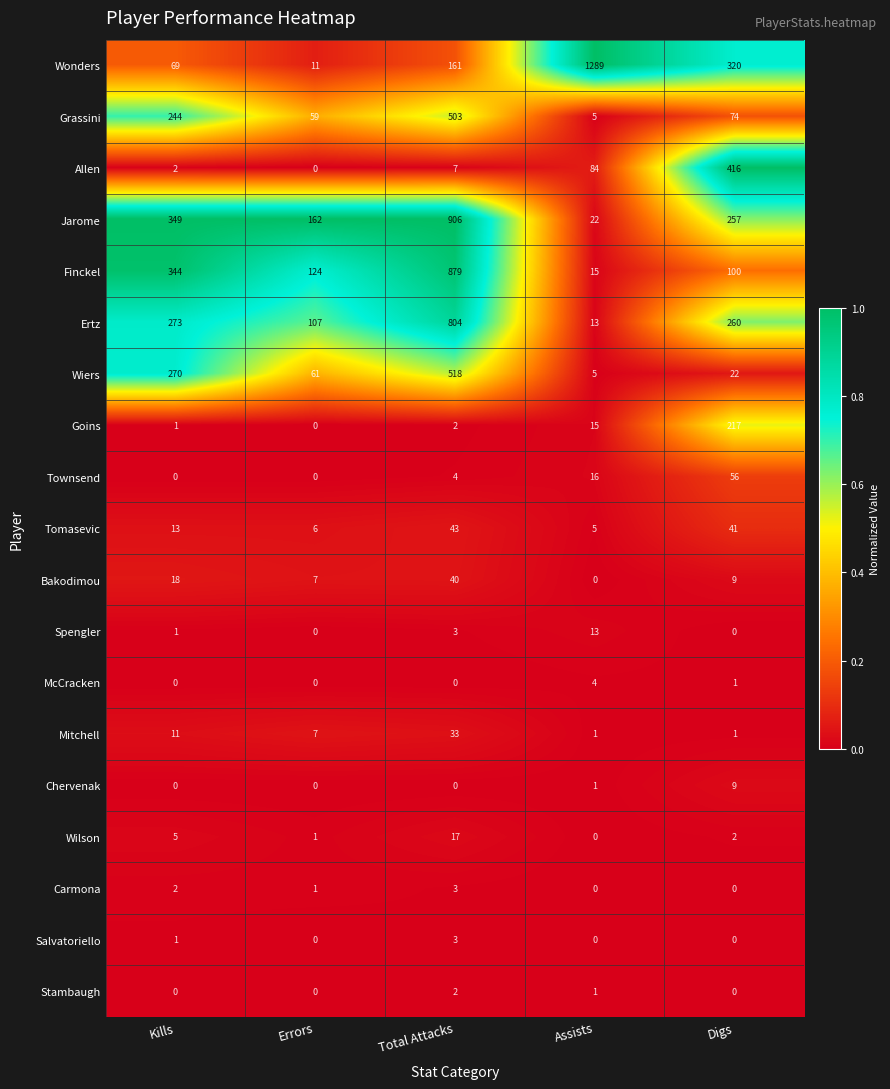

What is the total value across all series at Assists?

1489